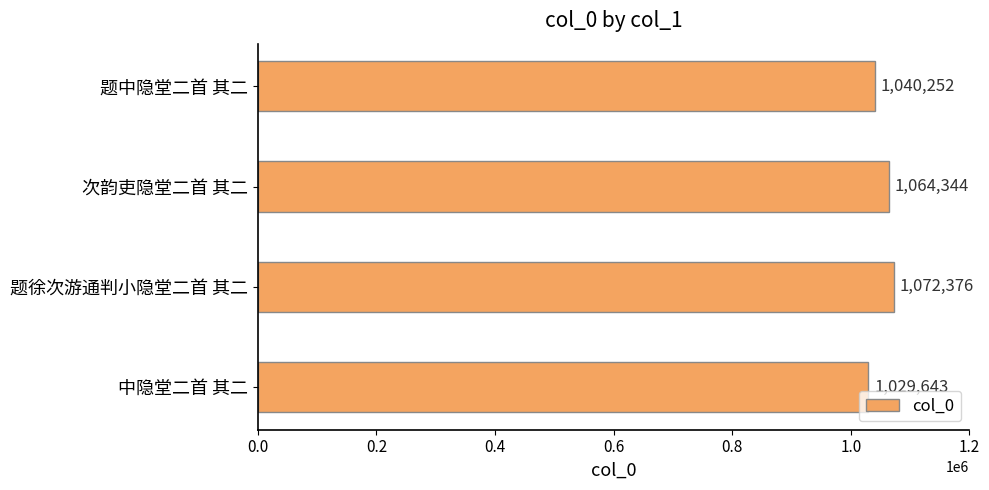

At which category does the chart reach its peak across all series?

题徐次游通判小隐堂二首 其二